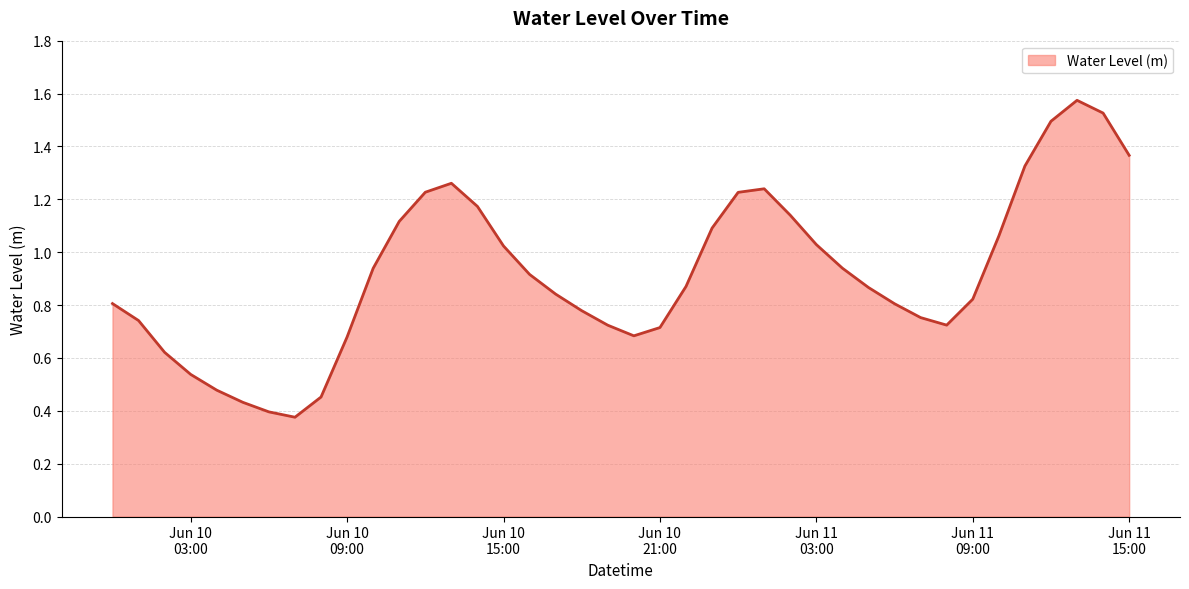

What is the sum of all values?

36.8